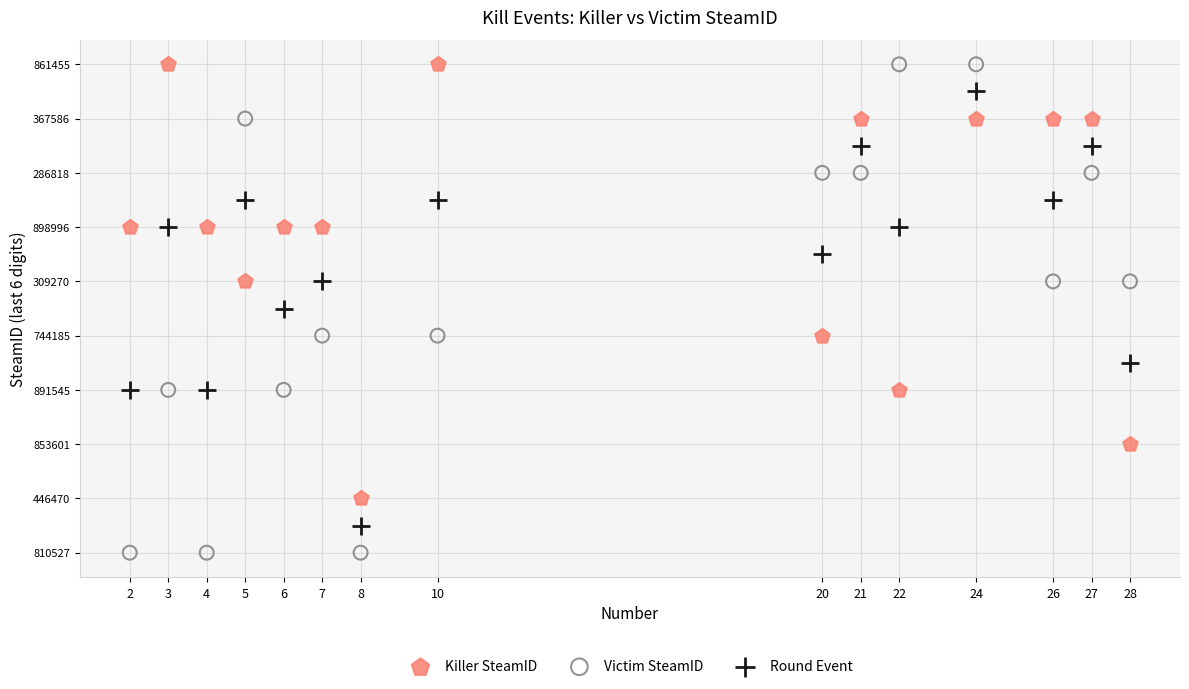

What are all the series names shown in the legend?

Killer SteamID, Victim SteamID, Round Event